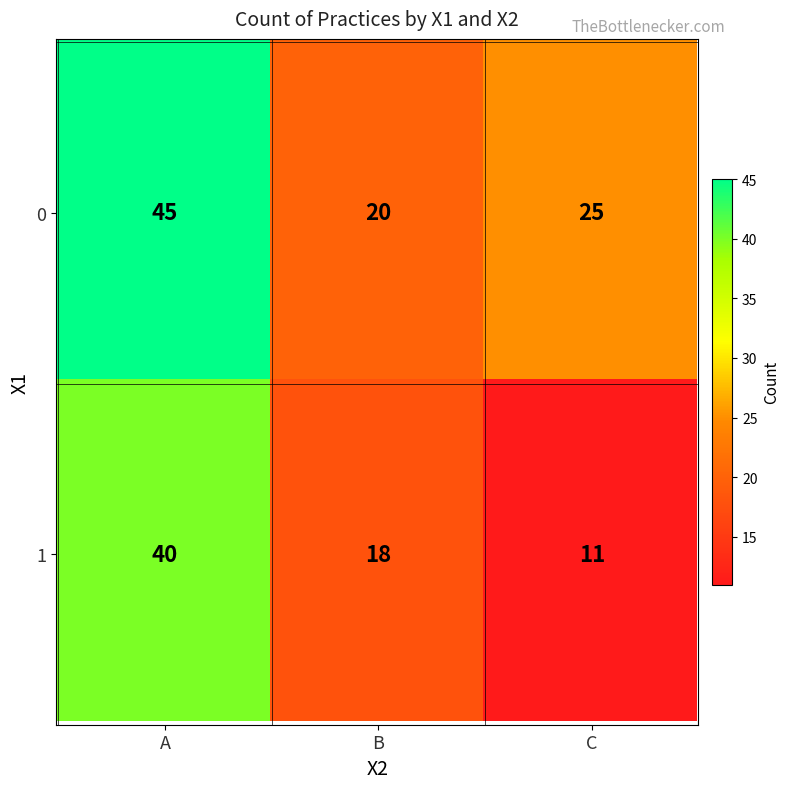

Rank the categories by value from highest to lowest.

0_A, 1_A, 0_C, 0_B, 1_B, 1_C